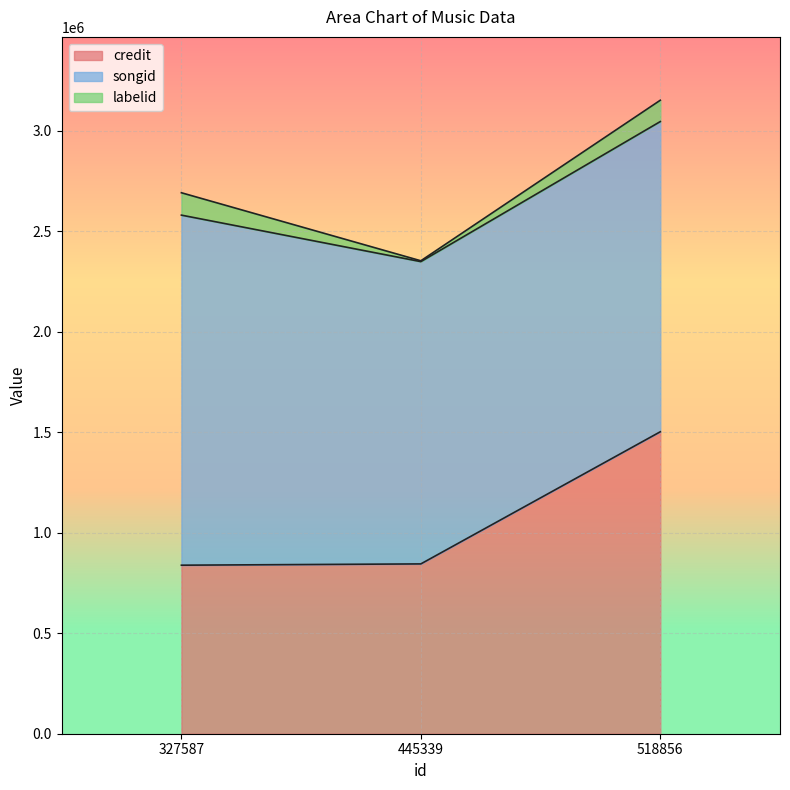

How many data points in labelid are less than 106180?

1